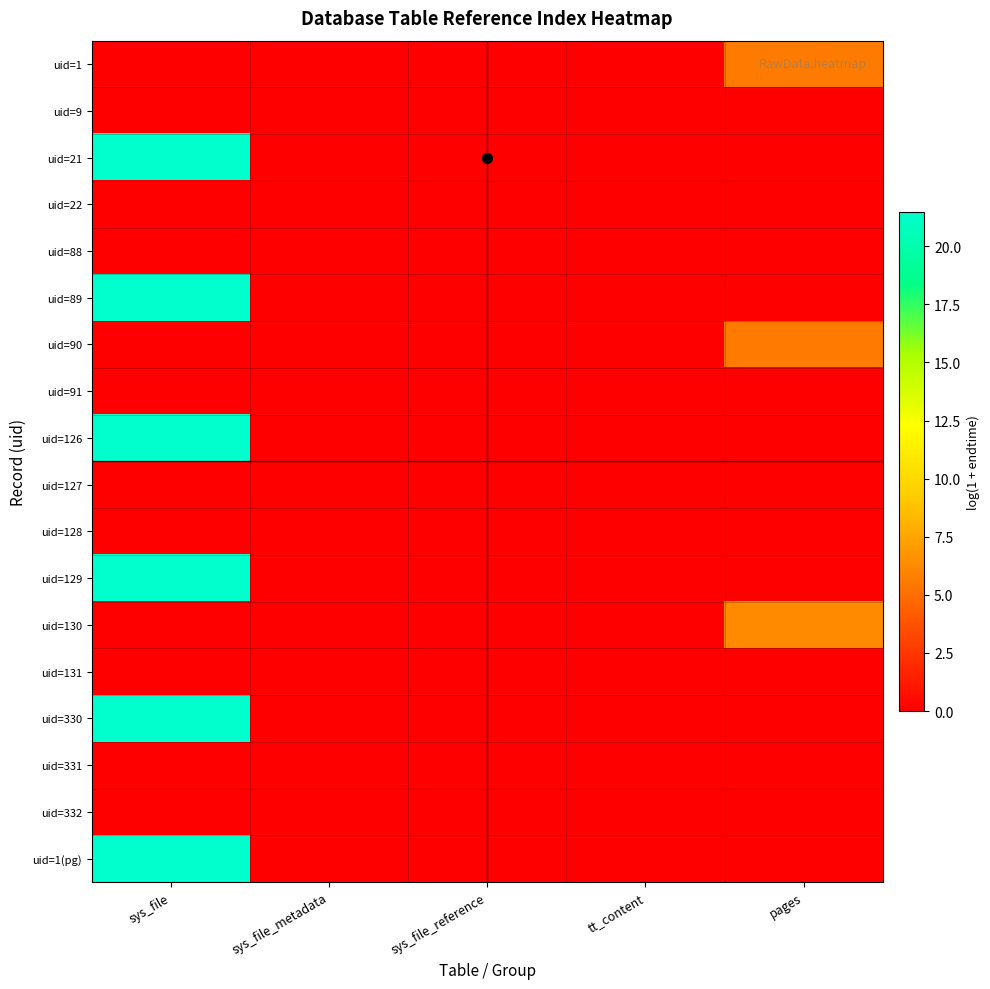

Between pages and sys_file, which is larger?

pages